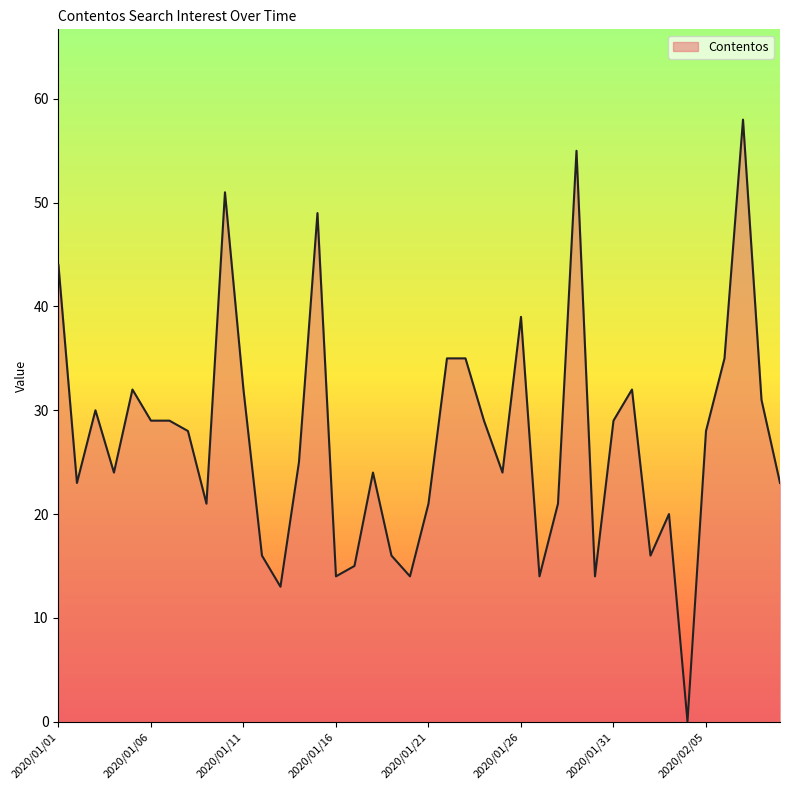

How many positive values are there?

39